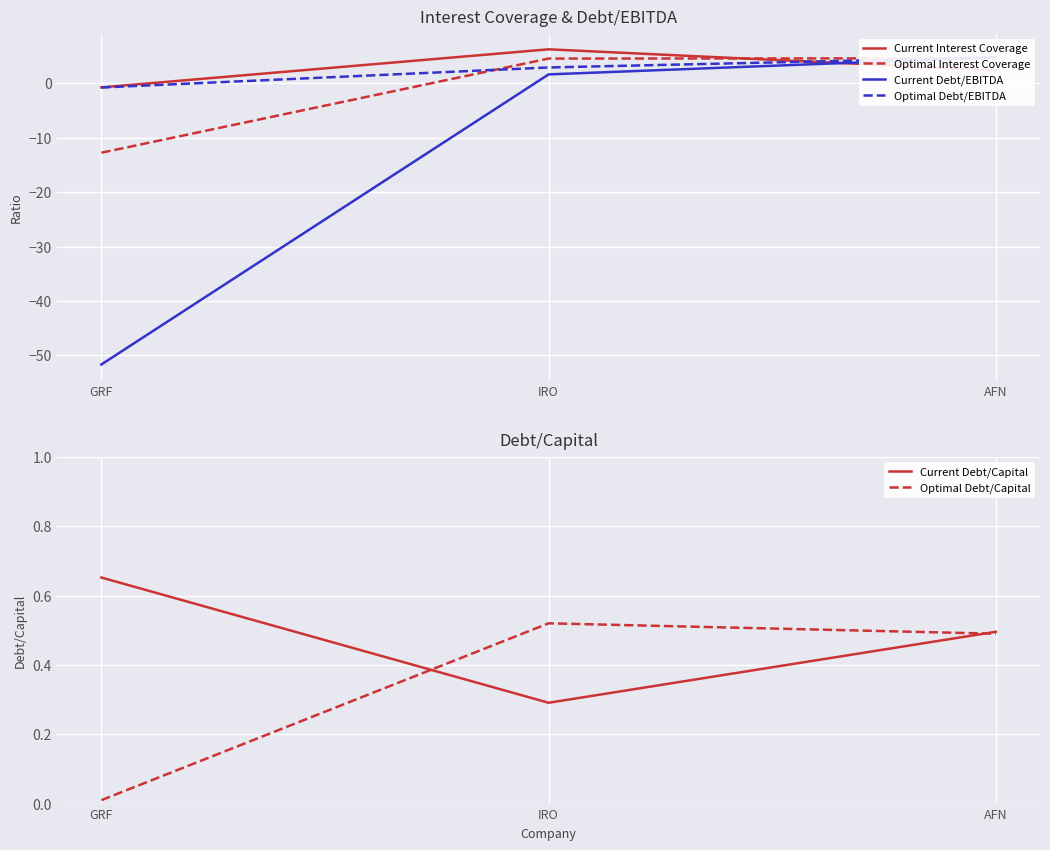

What is the total value across all series at GRF?

-65.3